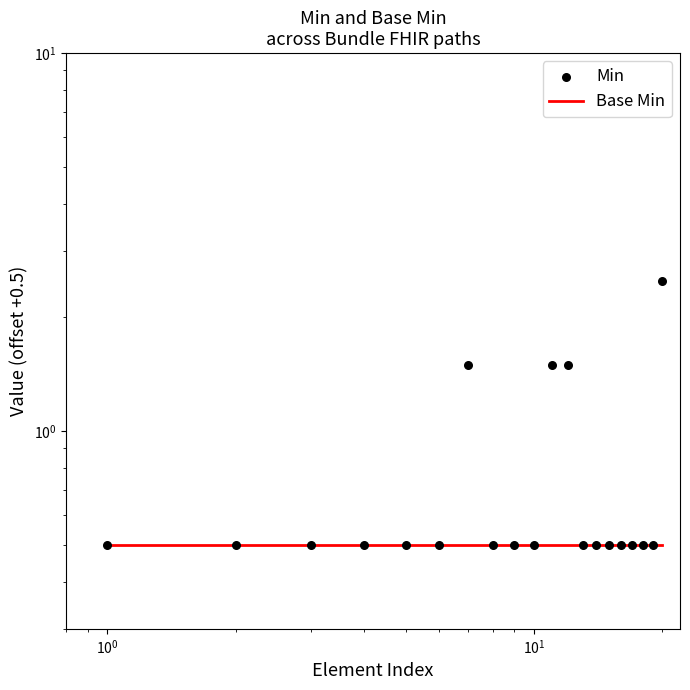

Which series has the largest total across all categories?

Min